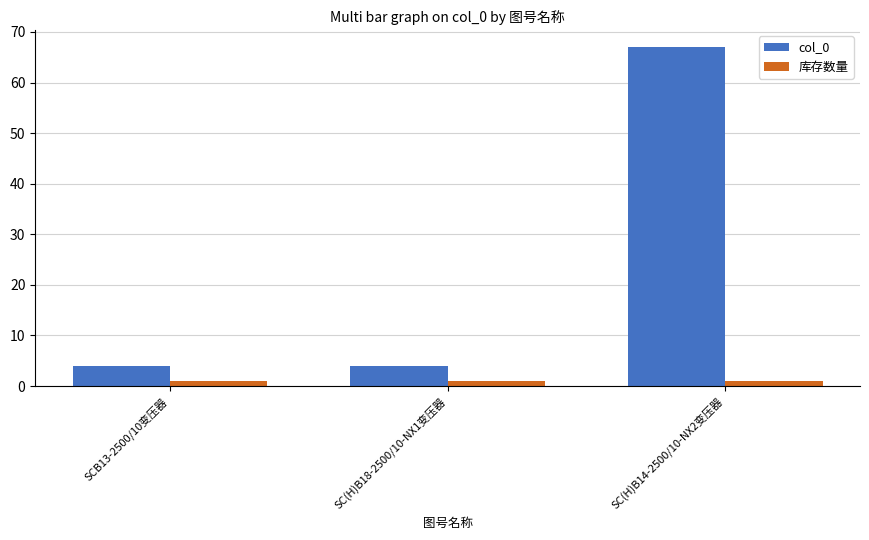

What is the highest value of the col_0 series?

67